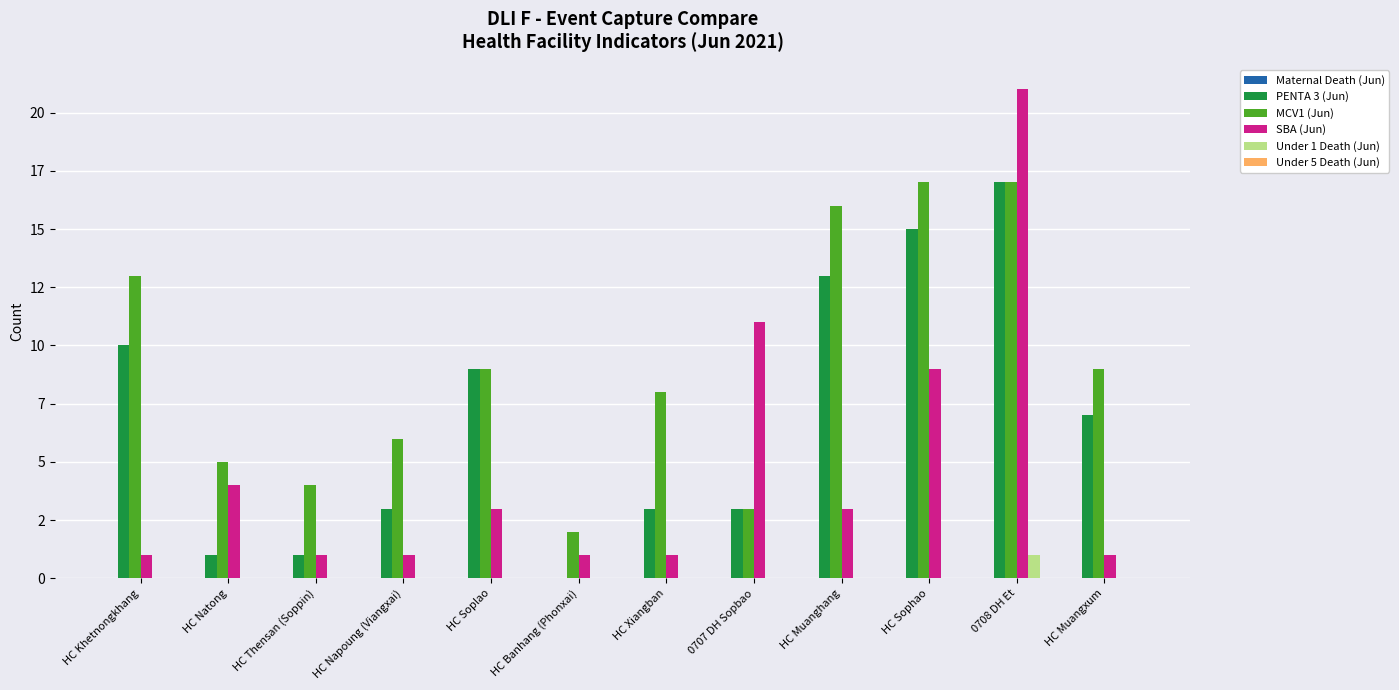

Are the bars grouped side by side (vs. stacked)?

Yes